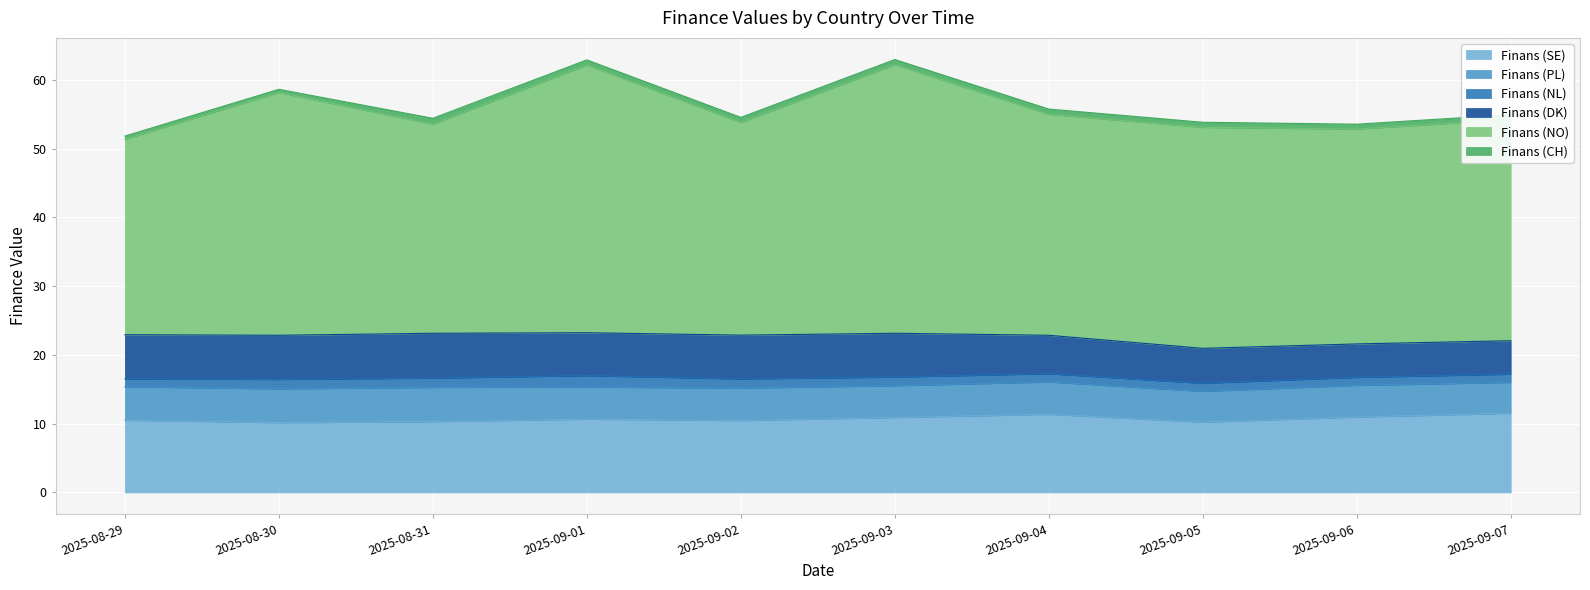

Rank the series at 2025-09-01 from highest to lowest value.

Finans (NO), Finans (SE), Finans (DK), Finans (PL), Finans (NL), Finans (CH)